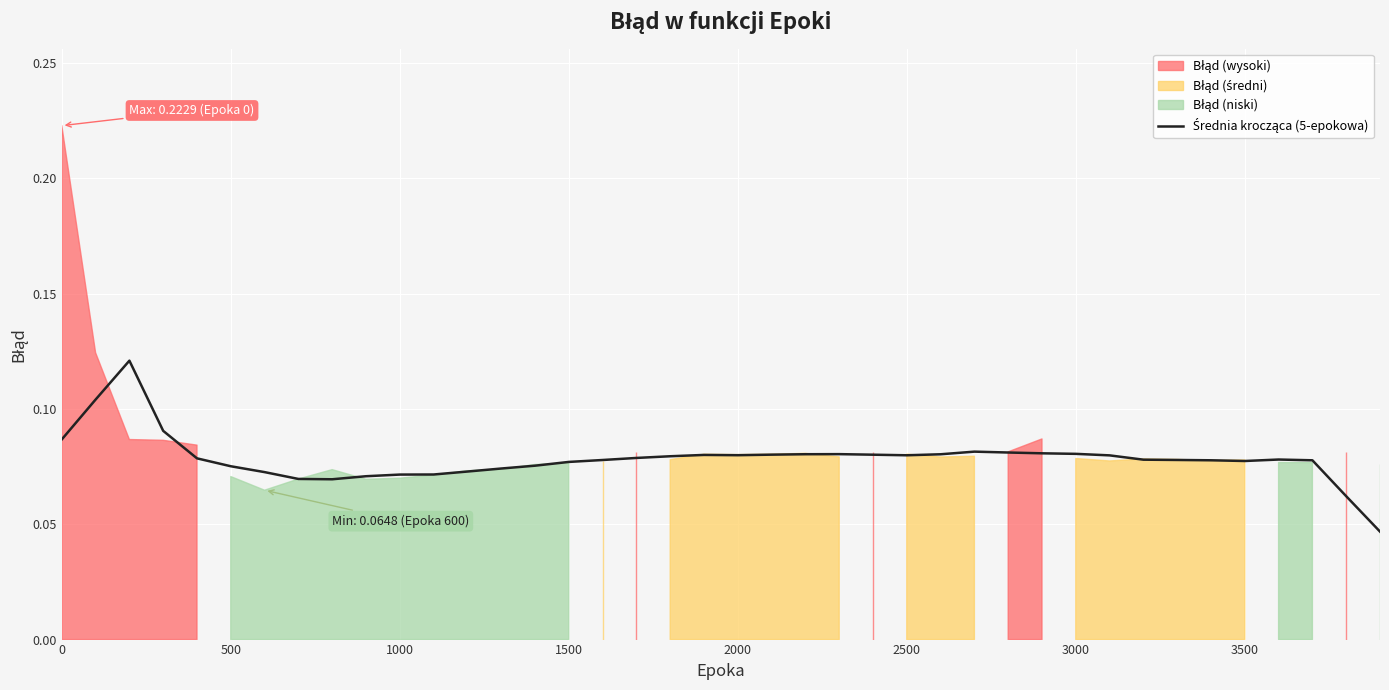

What is the difference between the maximum and minimum values?

0.1